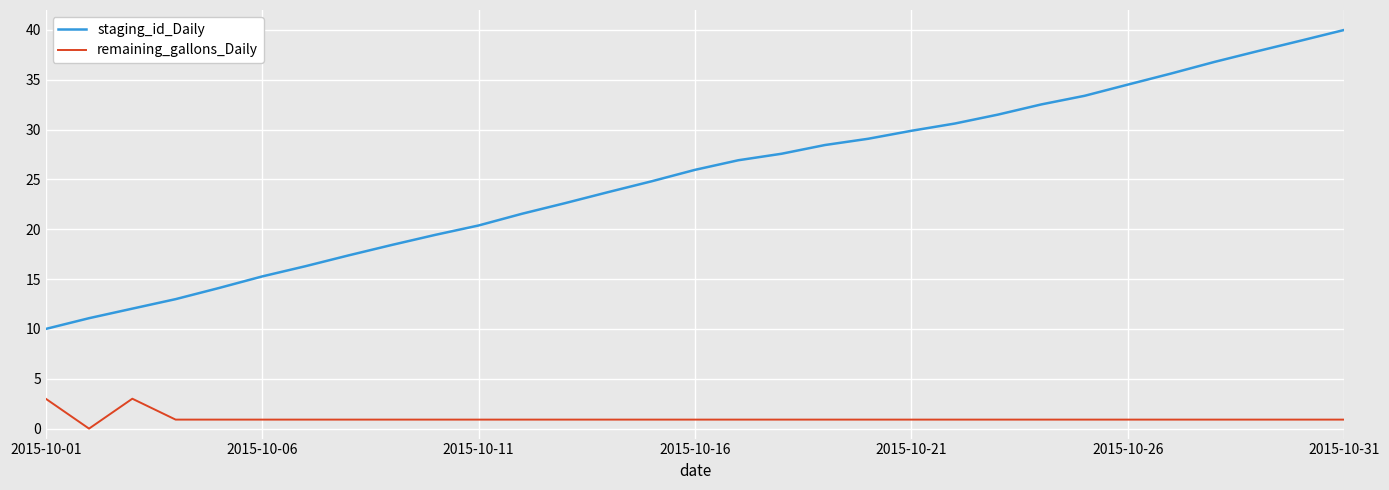

Which series has the largest range (max minus min)?

staging_id_Daily